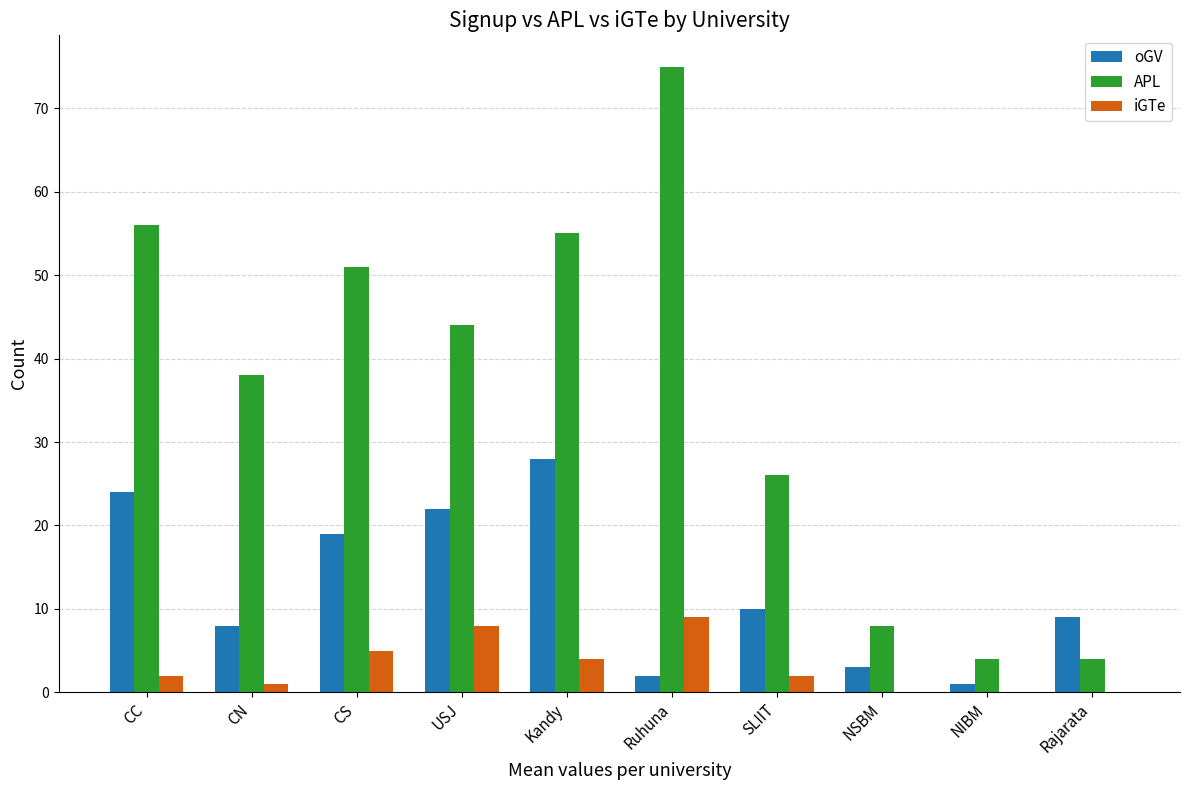

At which label does iGTe reach its peak?

Ruhuna